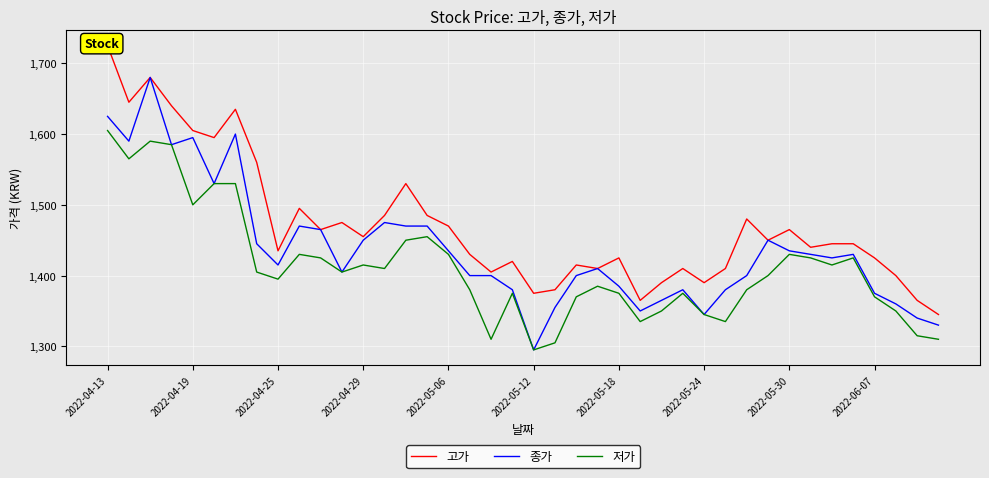

Is it true that 종가 equals 1450 at 2022-04-29?

True